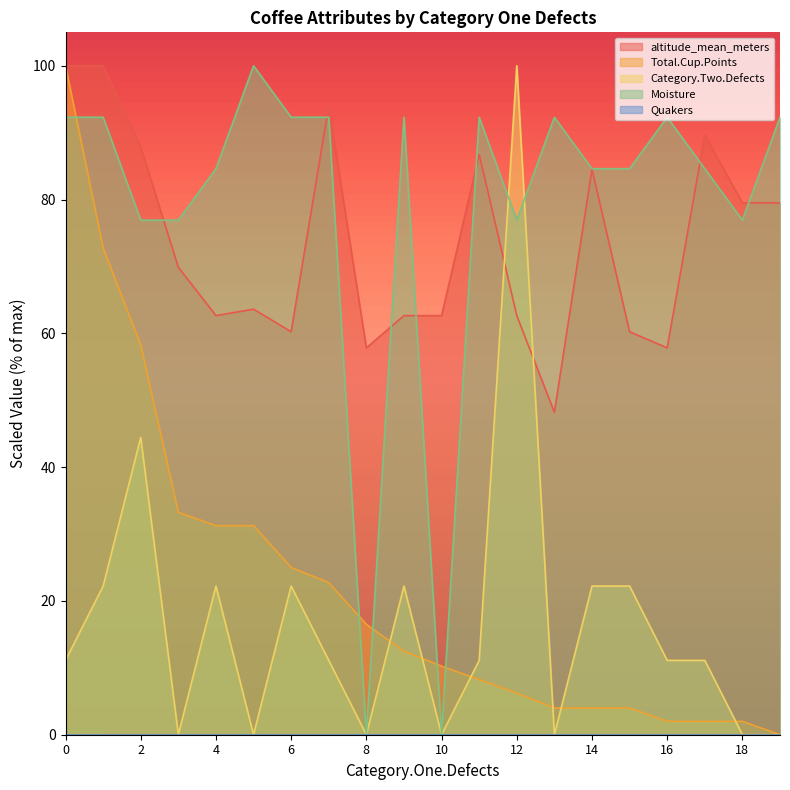

What is the maximum value shown in the chart?

100.0